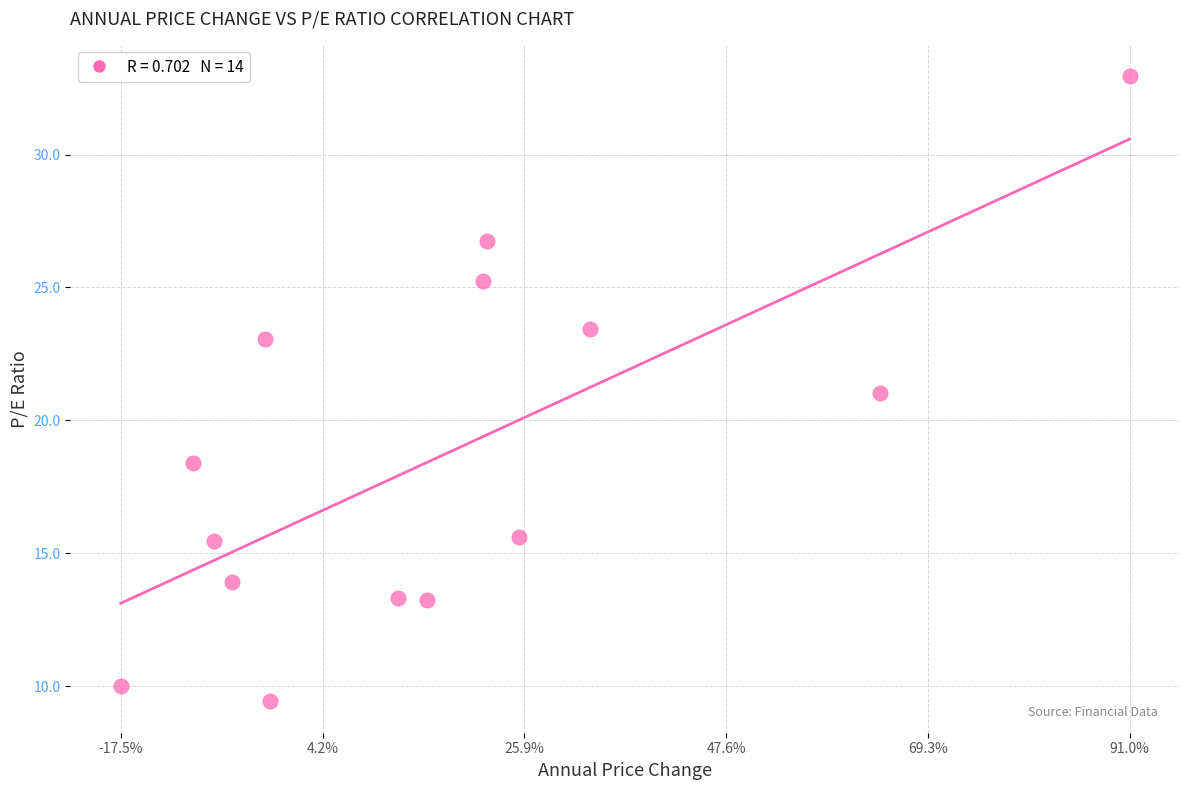

What is the range of Y values (max minus min)?

23.5